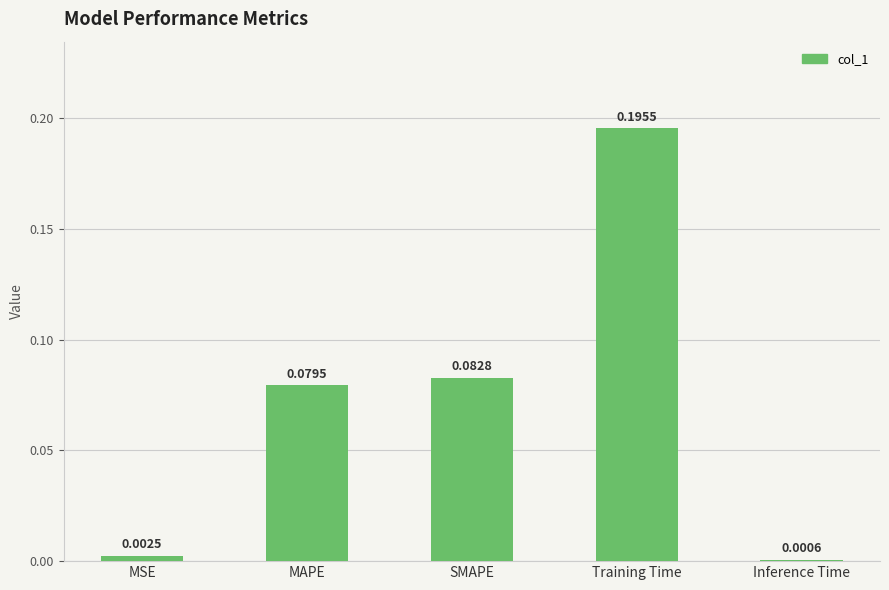

At which label is the value closest to 0?

Inference Time